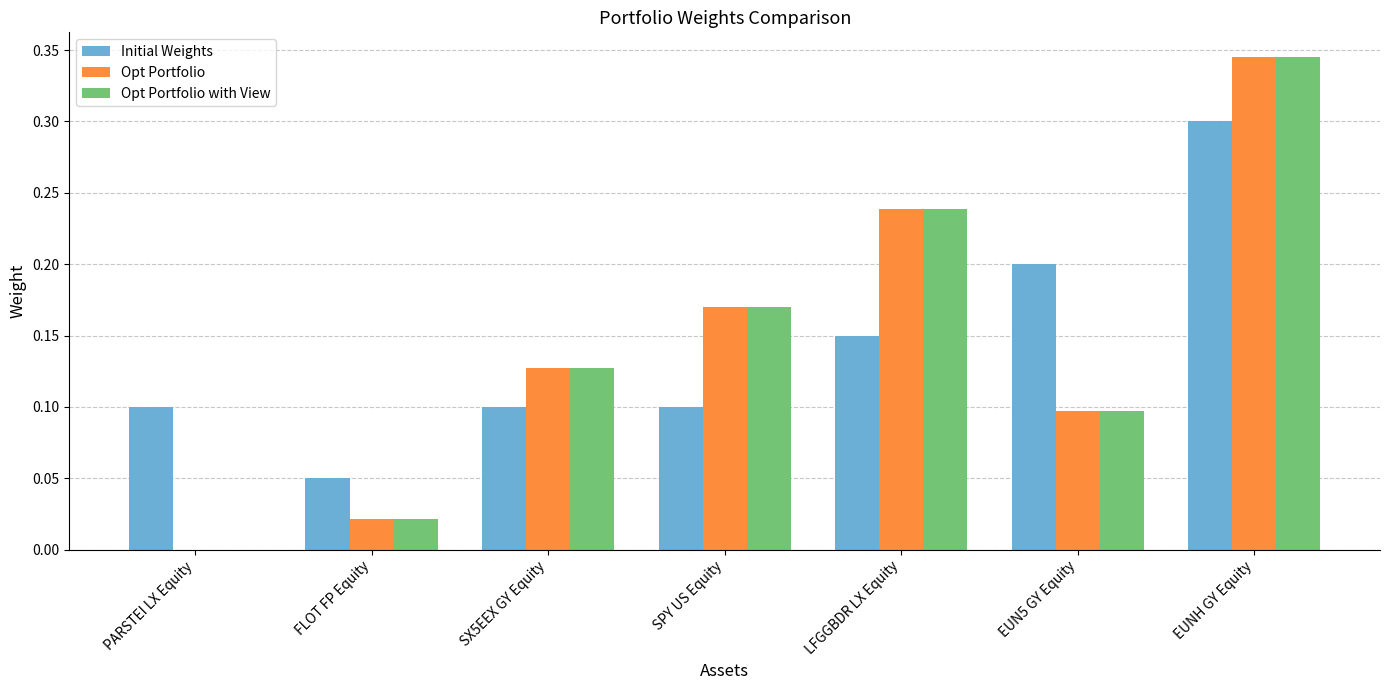

What is the sum of the Opt Portfolio values at SPY US Equity and EUNH GY Equity?

0.5